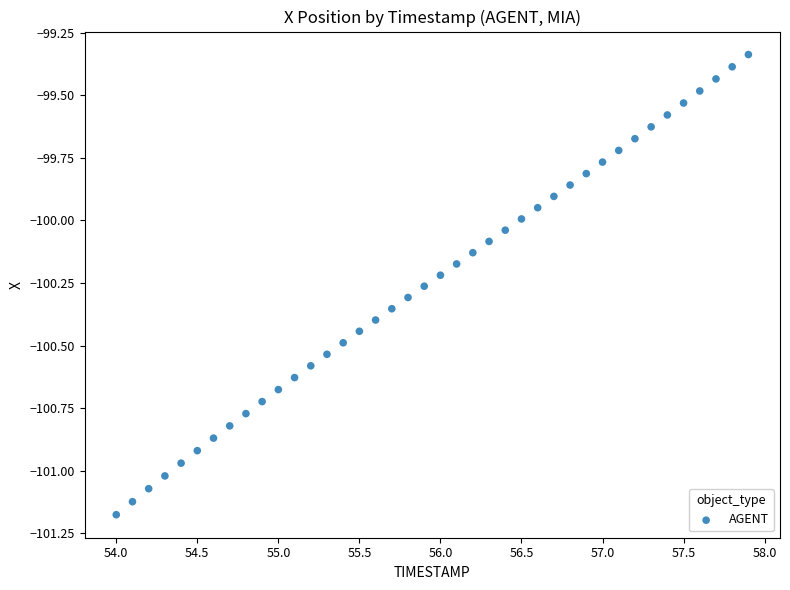

What is the range of Y values (max minus min)?

1.8